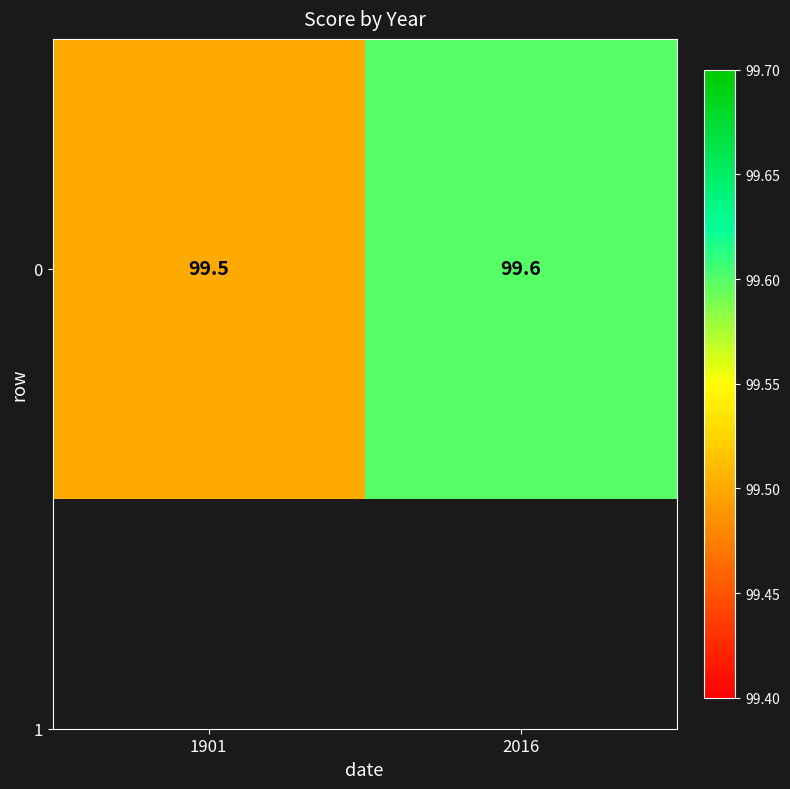

Is it true that the value at 1901 is 172.3?

False